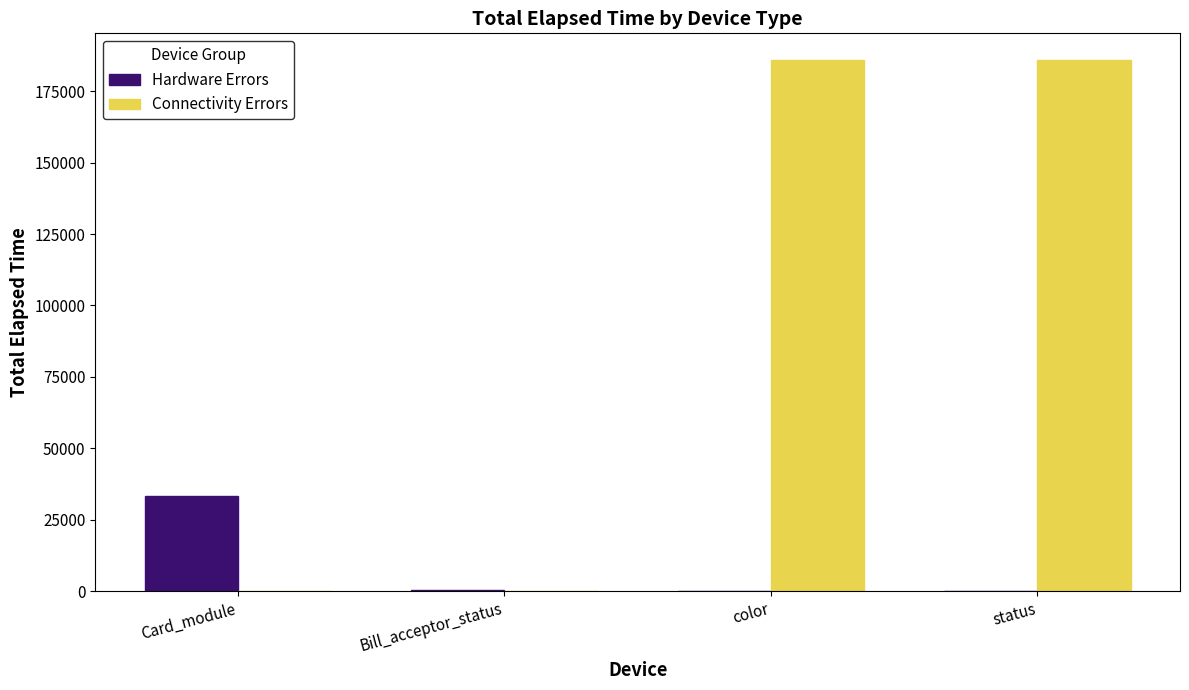

Which series changed the most between Card_module and Bill_acceptor_status?

Hardware Errors